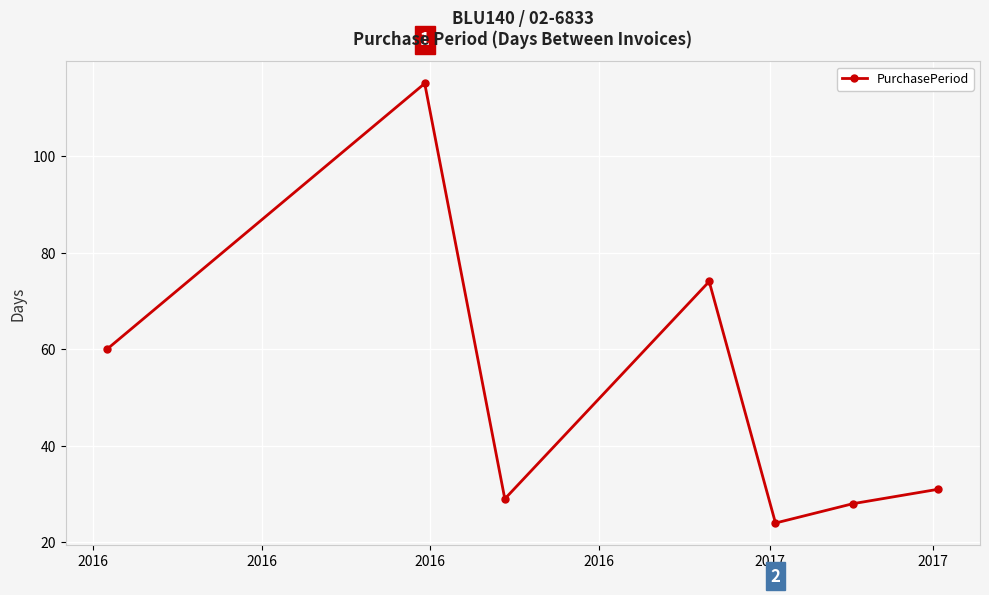

What is the minimum value shown in the chart?

24